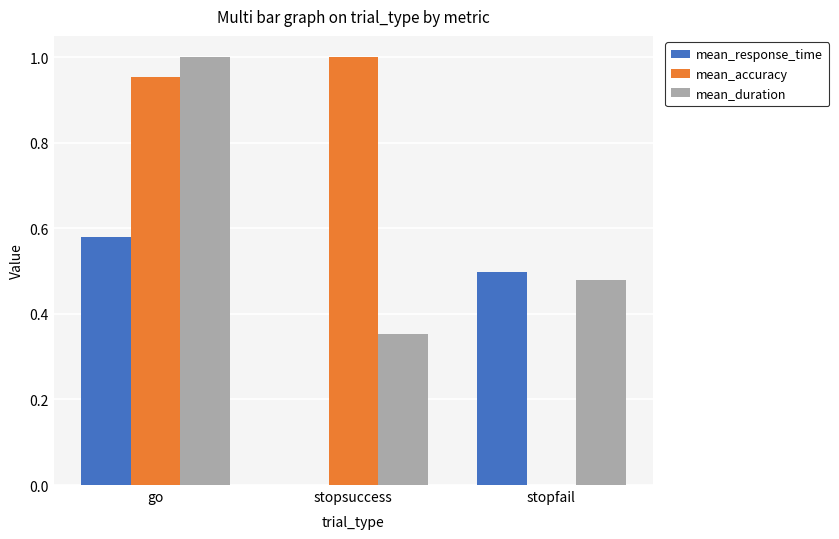

Between go and stopfail, which series saw the biggest shift?

mean_accuracy